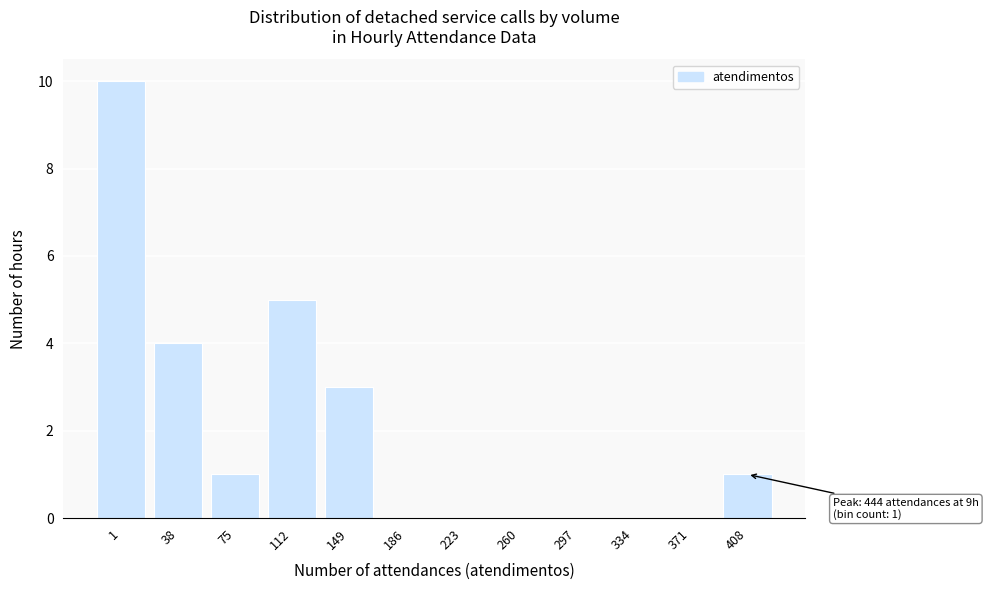

Reading right to left, list all the values displayed in this chart.

408=1	371=0	334=0	297=0	260=0	223=0	186=0	149=3	112=5	75=1	38=4	1=10